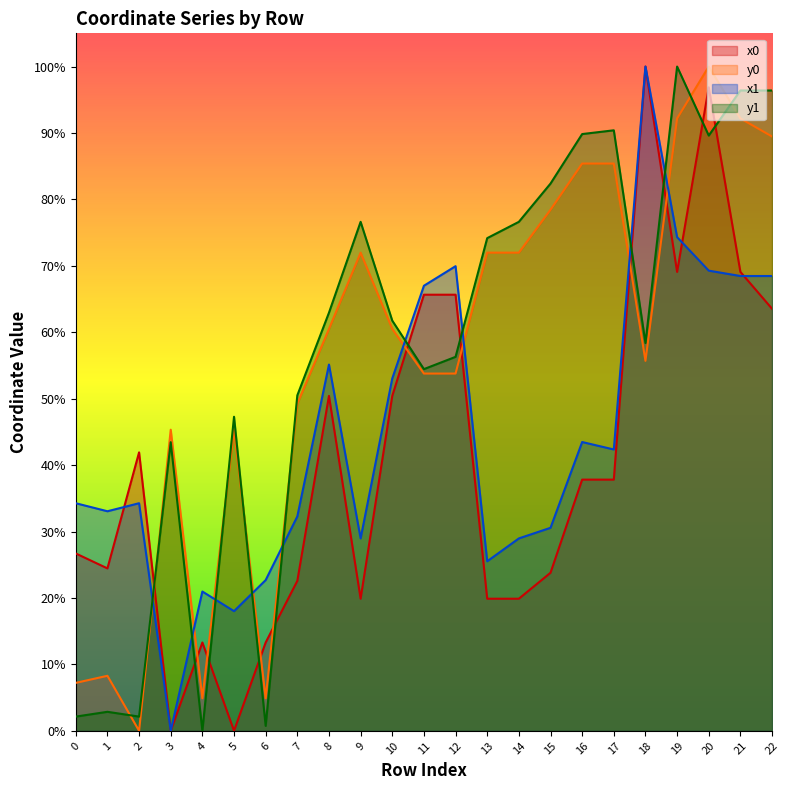

Reading right to left, list all the values displayed in this chart.

x0: 0.6	0.7	1.0	0.7	1.0	0.4	0.4	0.2	0.2	0.2	0.7	0.7	0.5	0.2	0.5	0.2	0.1	0.0	0.1	0.0	0.4	0.2	0.3
y0: 0.9	0.9	1.0	0.9	0.6	0.9	0.9	0.8	0.7	0.7	0.5	0.5	0.6	0.7	0.6	0.5	0.0	0.5	0.0	0.5	0.0	0.1	0.1
x1: 0.7	0.7	0.7	0.7	1.0	0.4	0.4	0.3	0.3	0.3	0.7	0.7	0.5	0.3	0.6	0.3	0.2	0.2	0.2	0.0	0.3	0.3	0.3
y1: 1.0	1.0	0.9	1.0	0.6	0.9	0.9	0.8	0.8	0.7	0.6	0.5	0.6	0.8	0.6	0.5	0.0	0.5	0.0	0.4	0.0	0.0	0.0